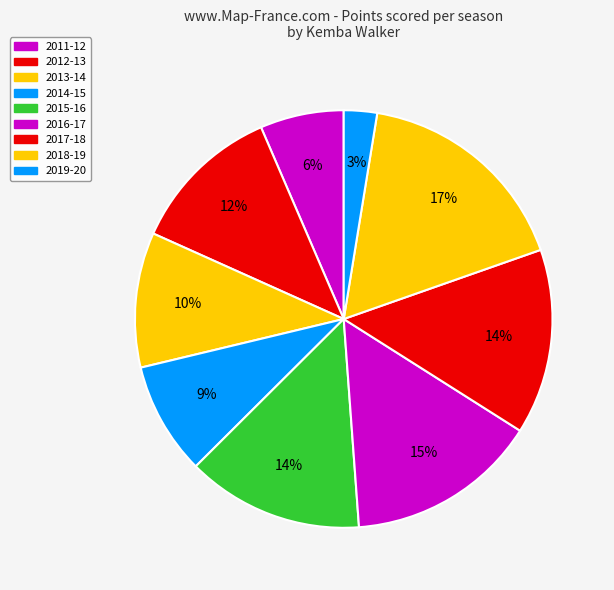

Count the number of slices in the pie.

9